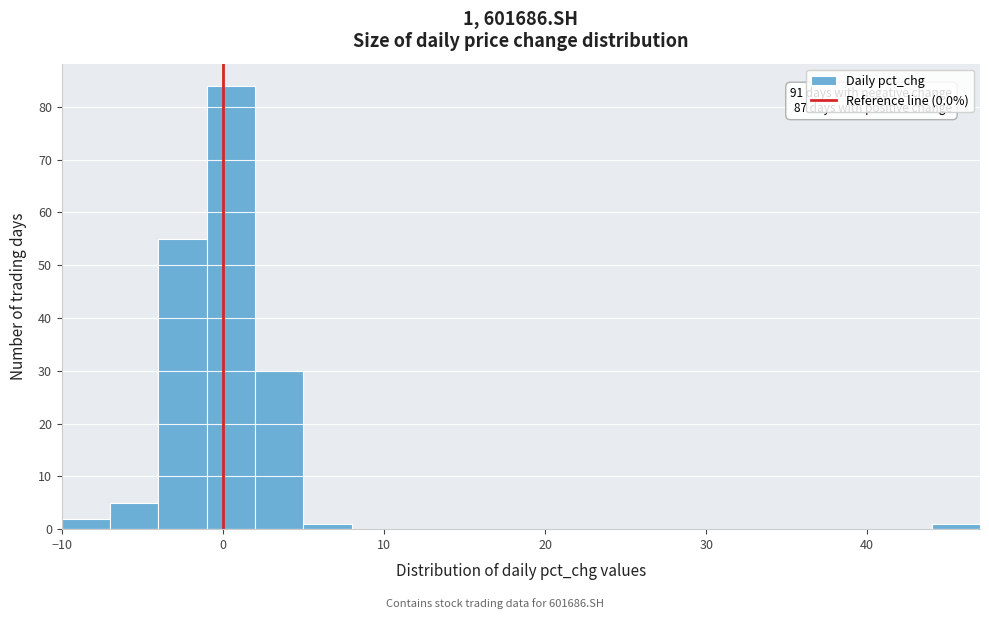

Read against the x-axis, roughly where is the centre of the tallest bar?

1